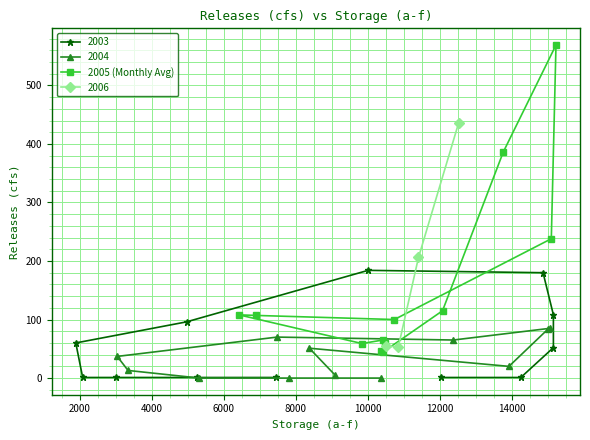

What is the minimum value for 2005 (Monthly Avg)?

44